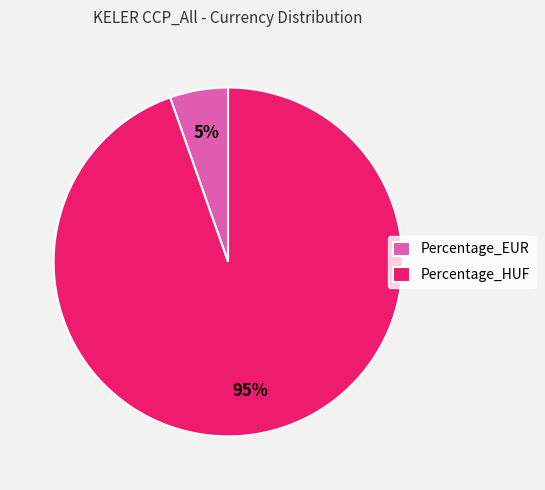

Is it true that Percentage_HUF is 88% of the pie?

False